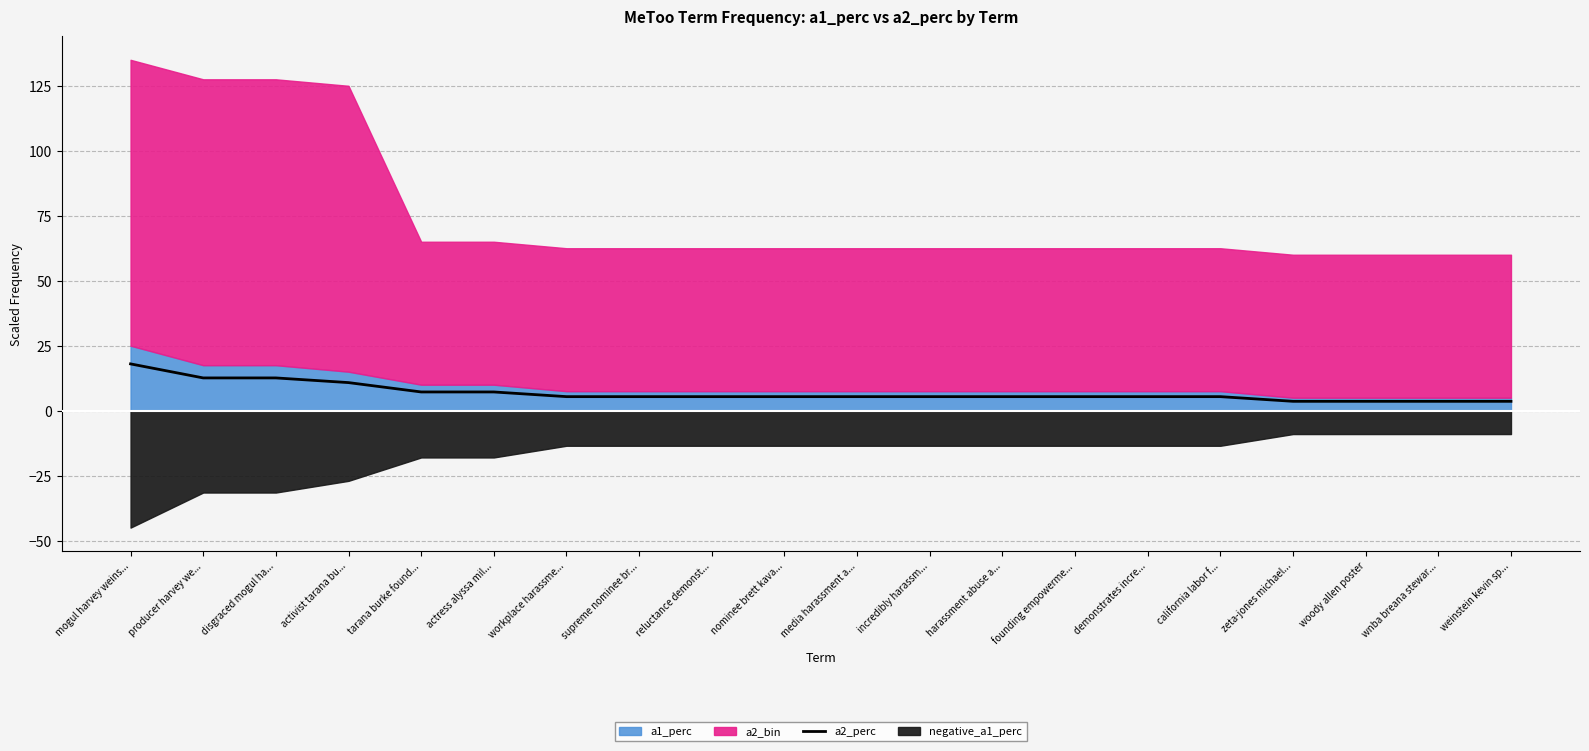

What is the maximum value for a2_perc?

18.0